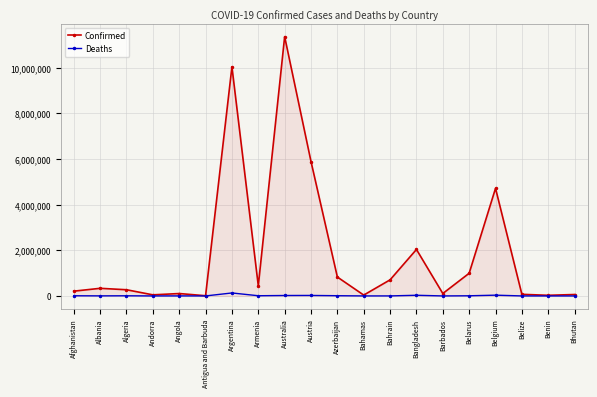

Which series has the largest total across all categories?

Confirmed